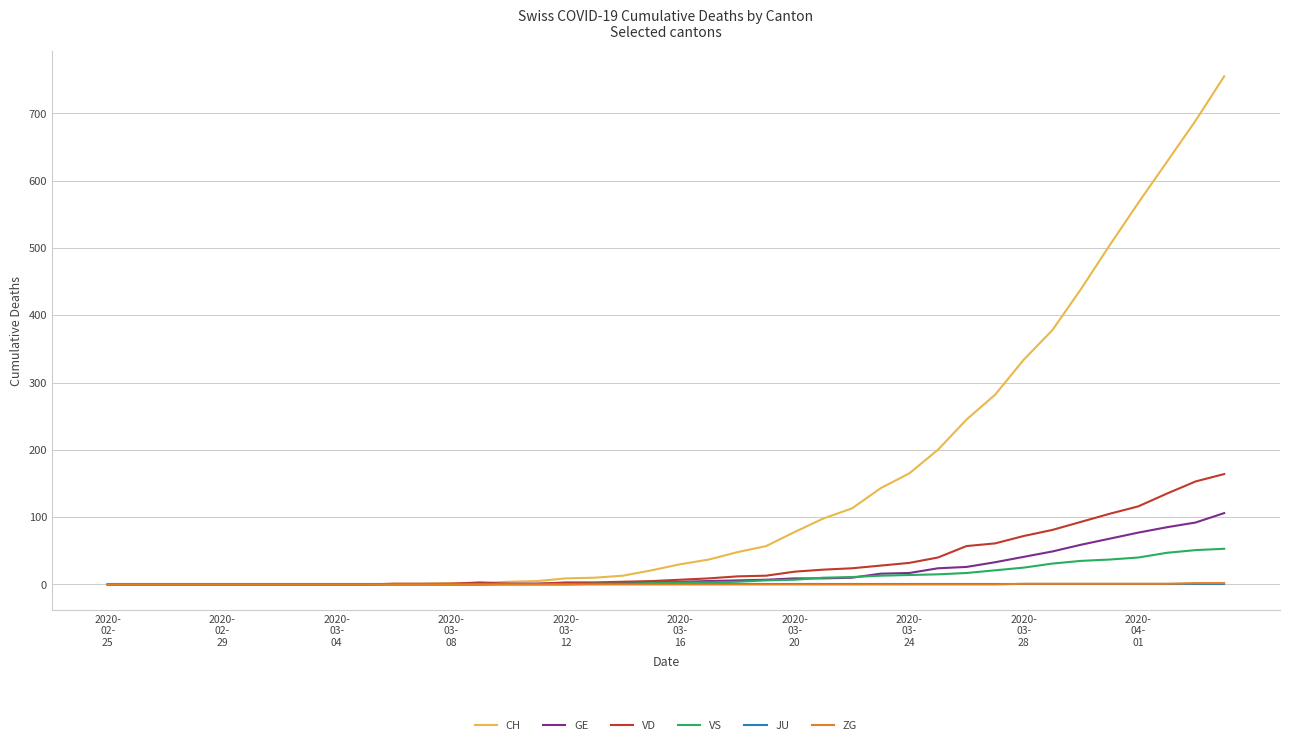

Which series has the largest range (max minus min)?

CH